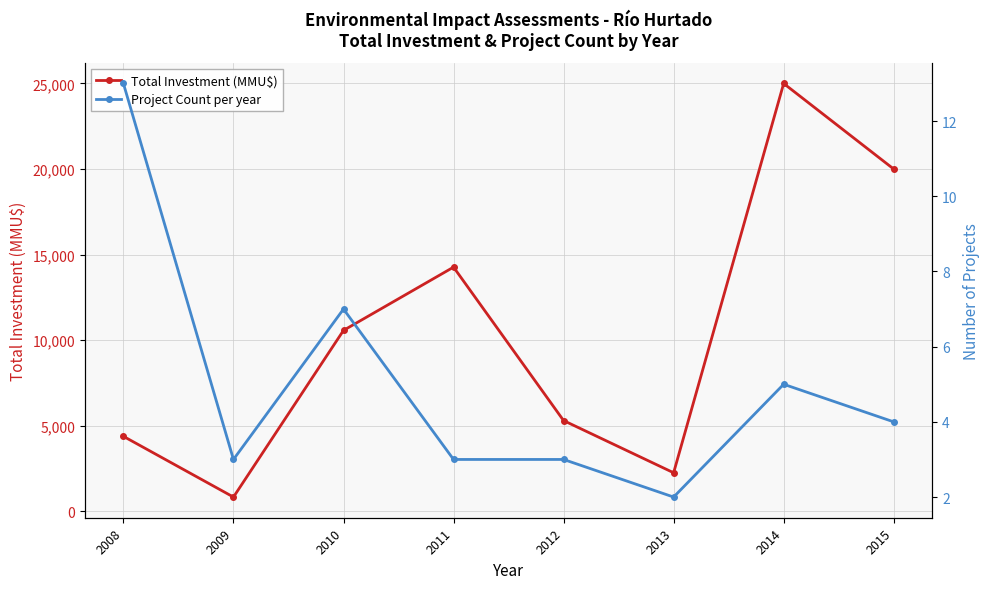

Which series has the largest total across all categories?

Total Investment (MMU$)